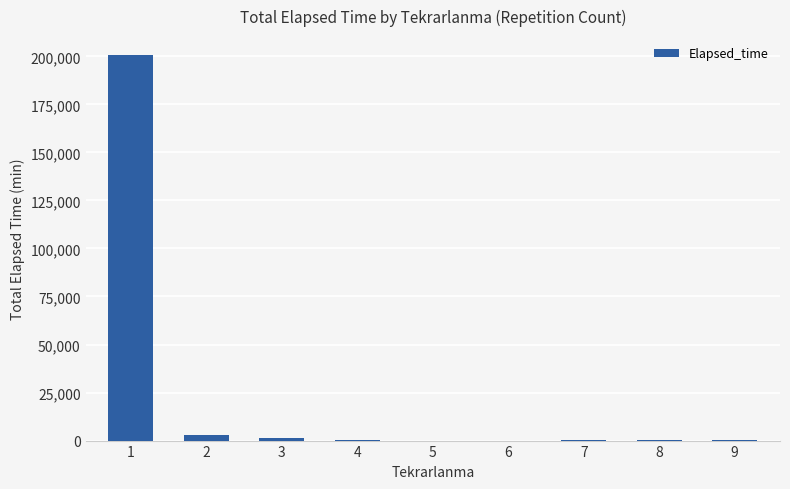

Is it true that the value at 5 is 0?

True